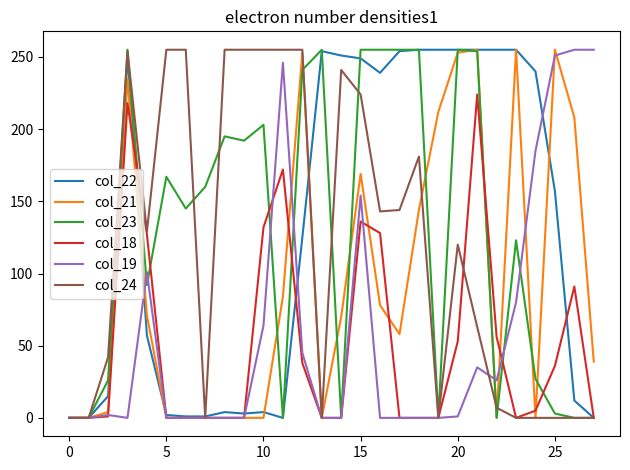

What is the maximum value for col_21?

255